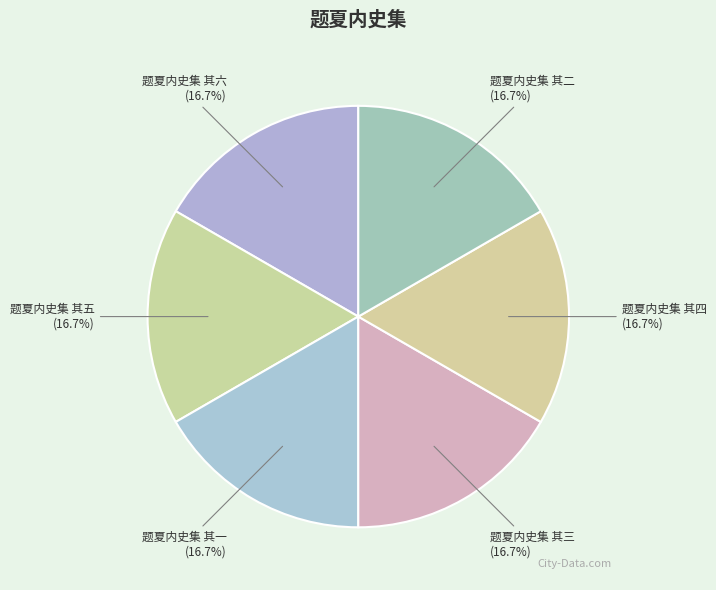

How many slices are in this pie chart?

6